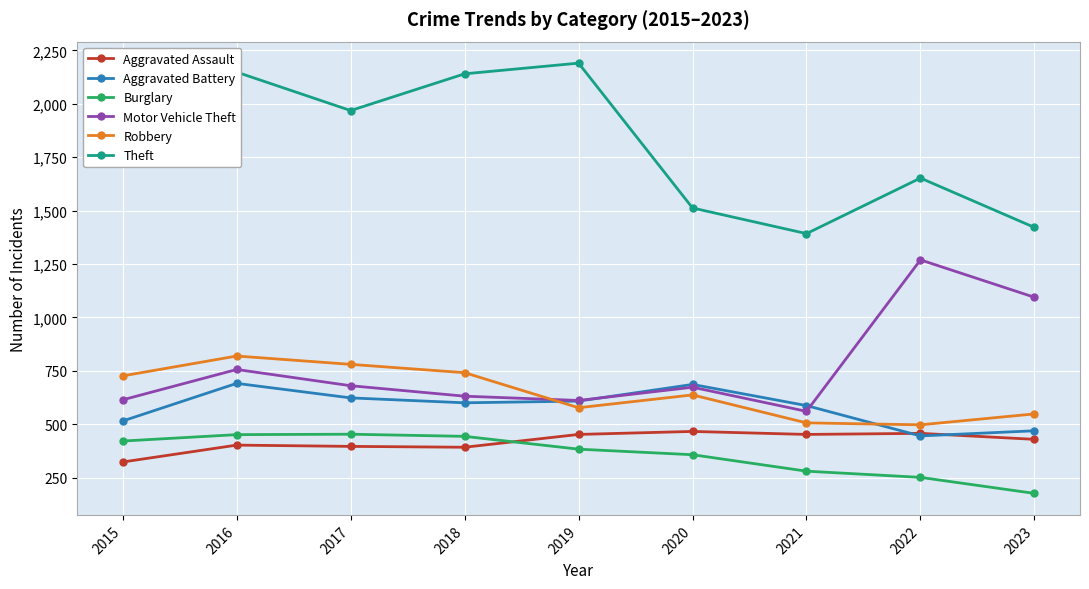

At which category does Motor Vehicle Theft reach its first local valley?

2019